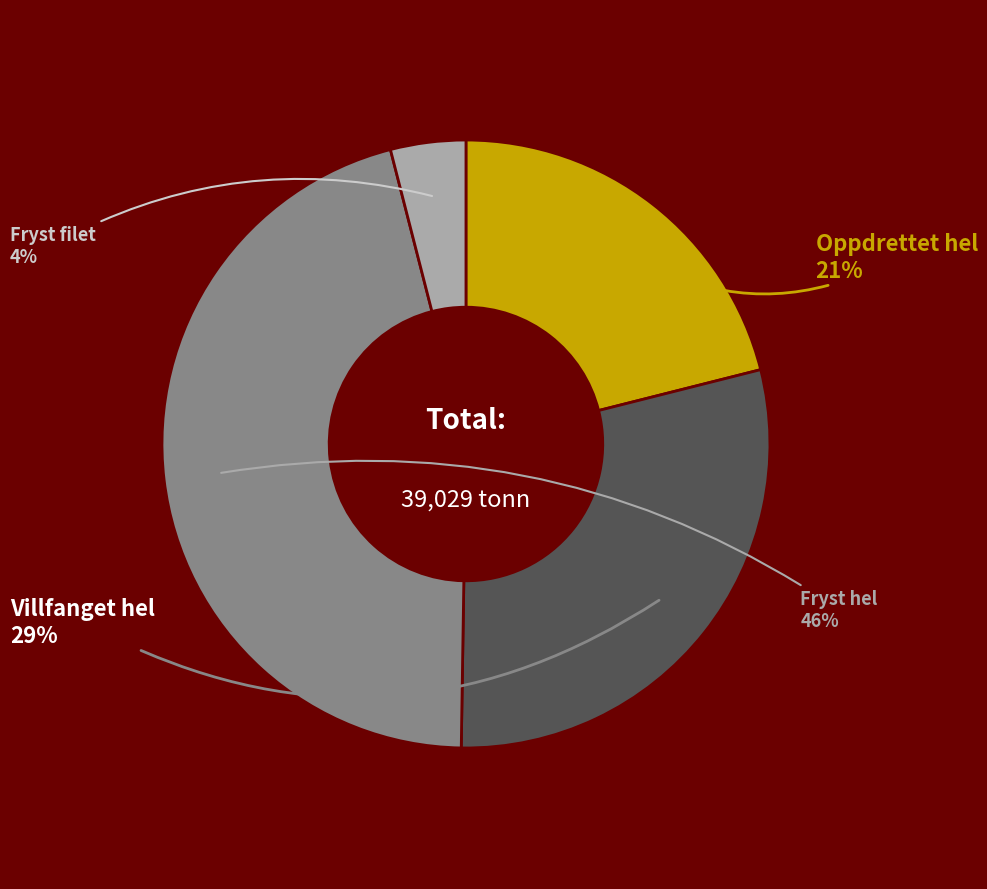

Is there a majority slice in this chart?

No